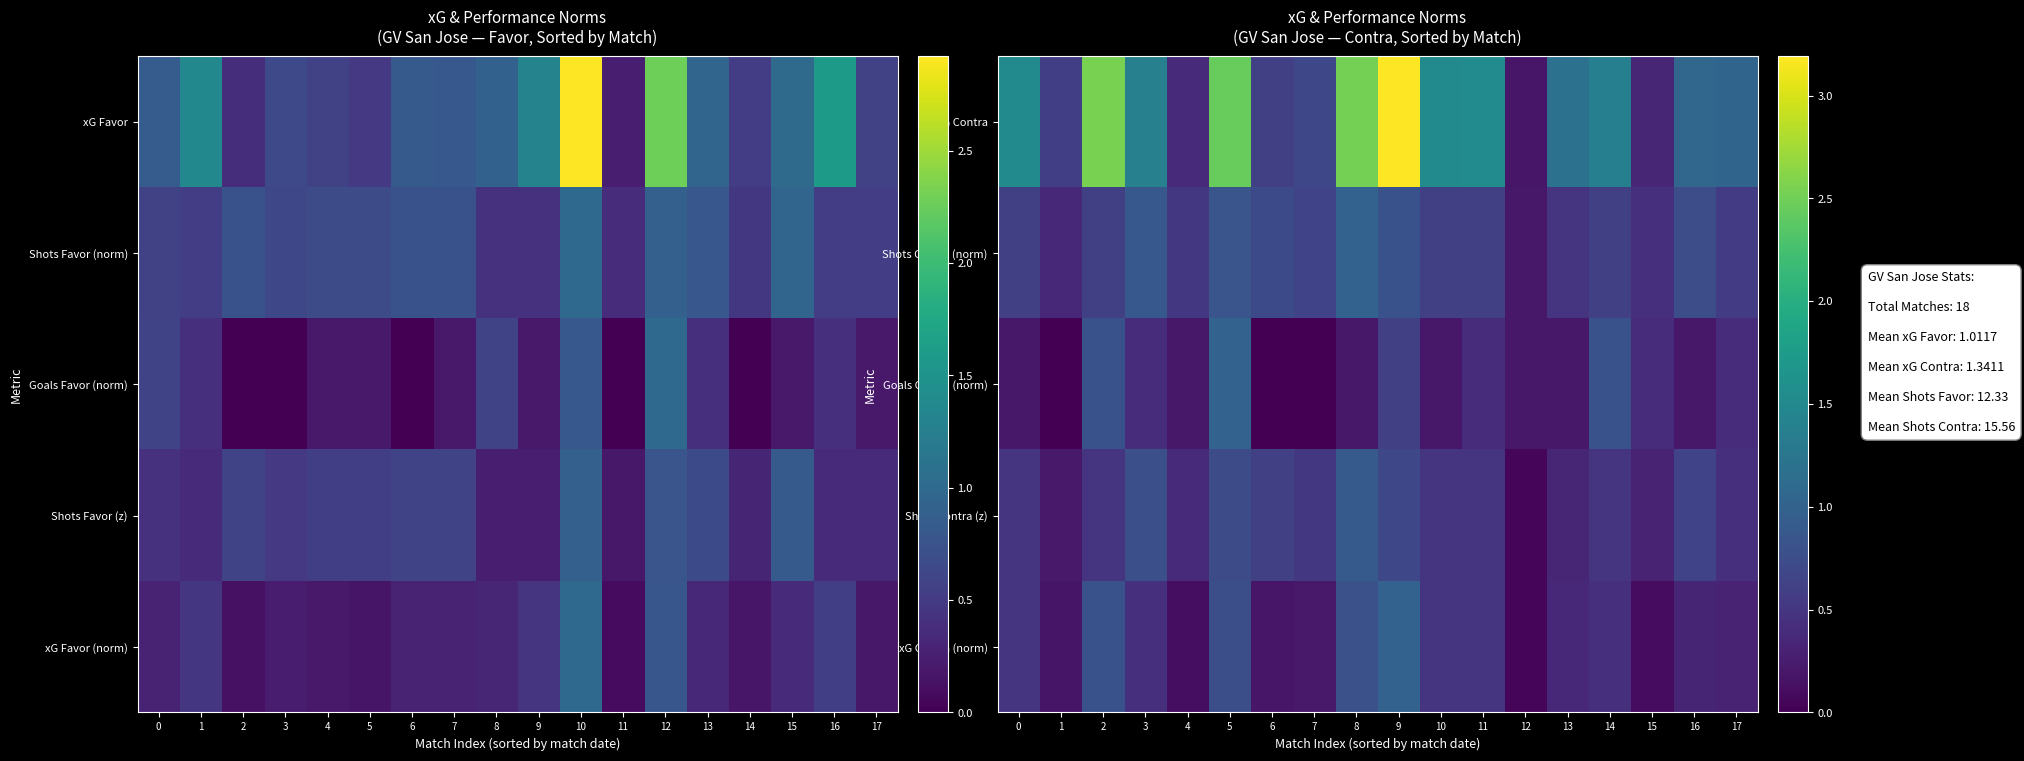

Rank the series at 5 from highest to lowest value.

xG Contra, Goals Contra (norm), Shots Contra (norm), xG Contra (norm), Shots Contra (z)